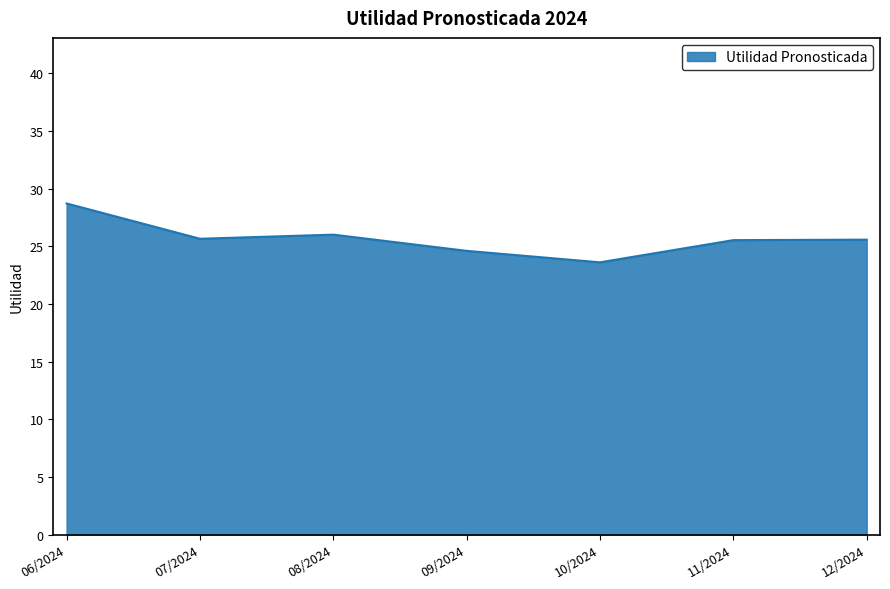

What position from the right is 07/2024?

6